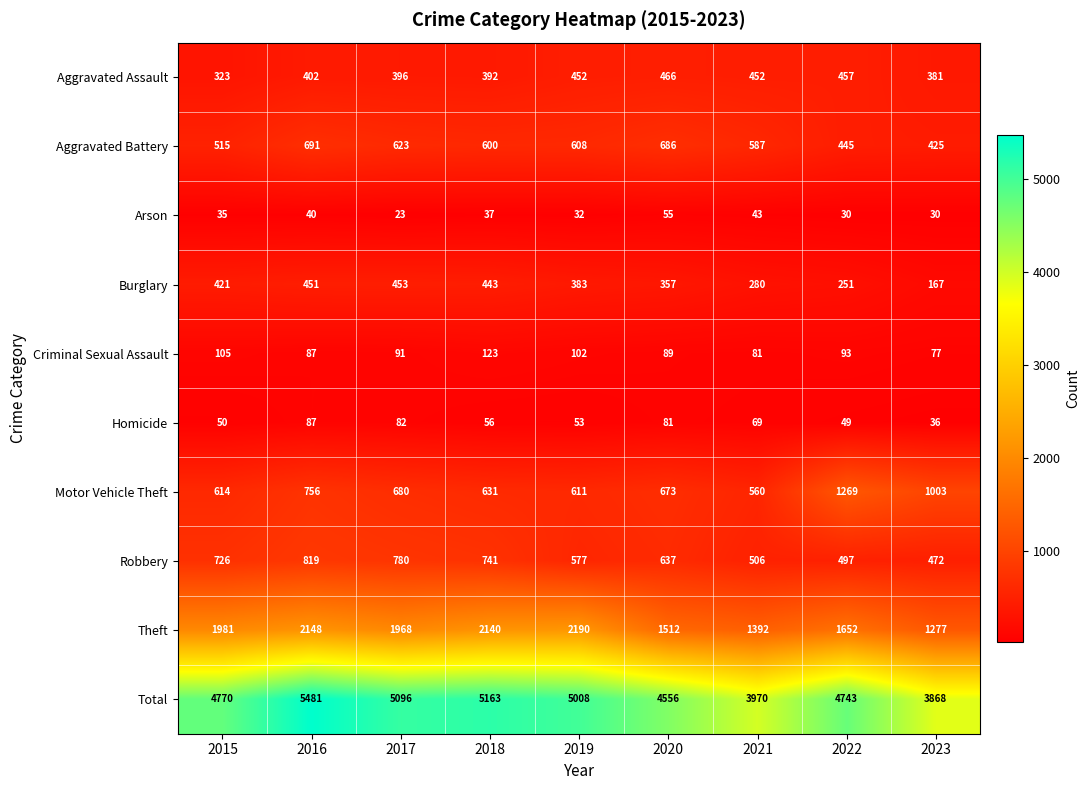

At which category does the chart reach its peak across all series?

2016